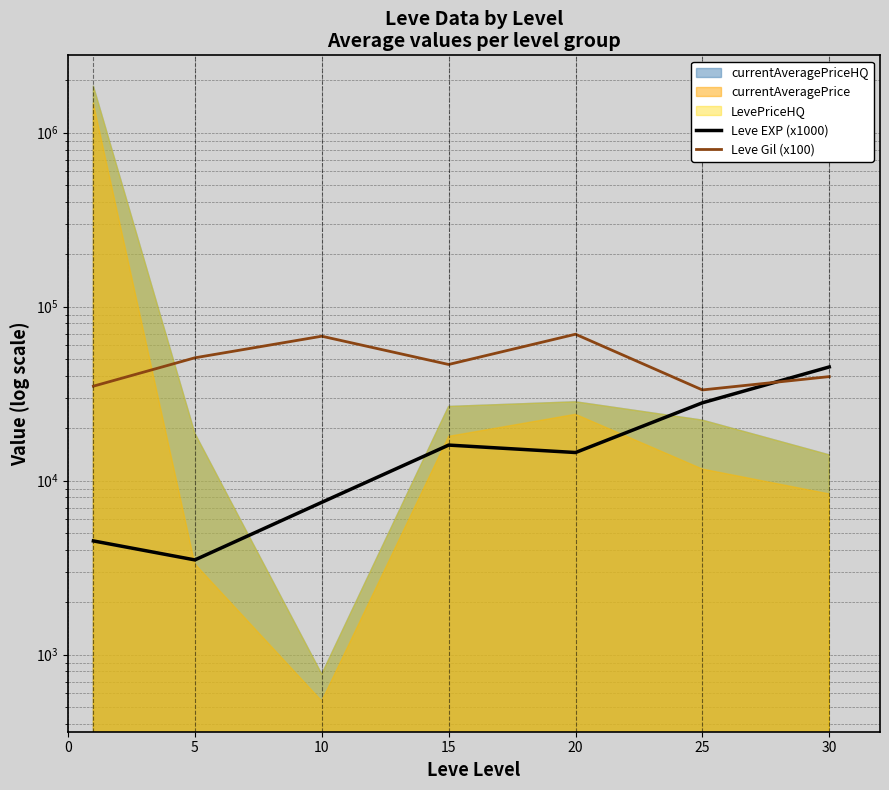

How many lines are shown in the chart?

2